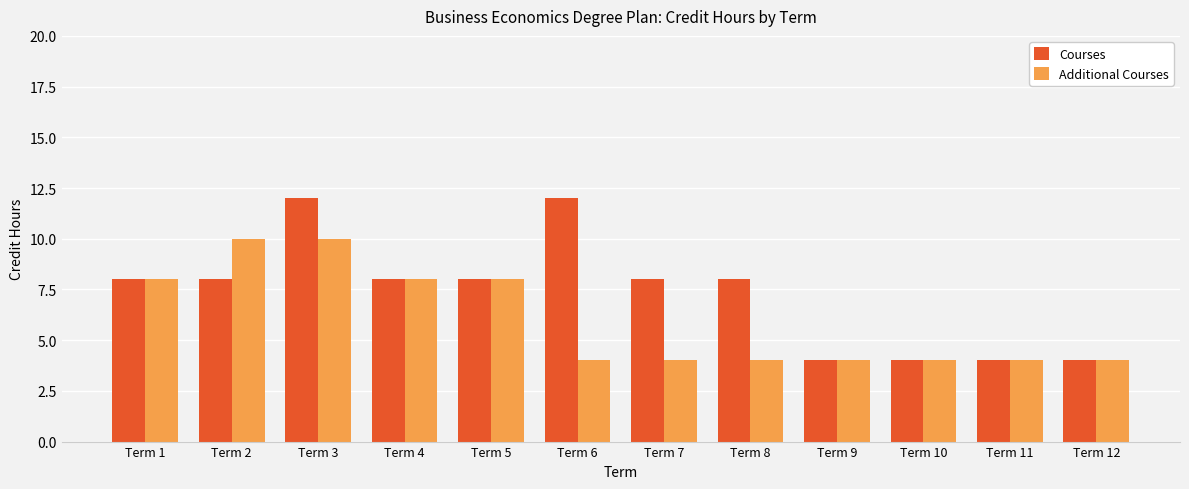

What are all the series names shown in the legend?

Courses, Additional Courses